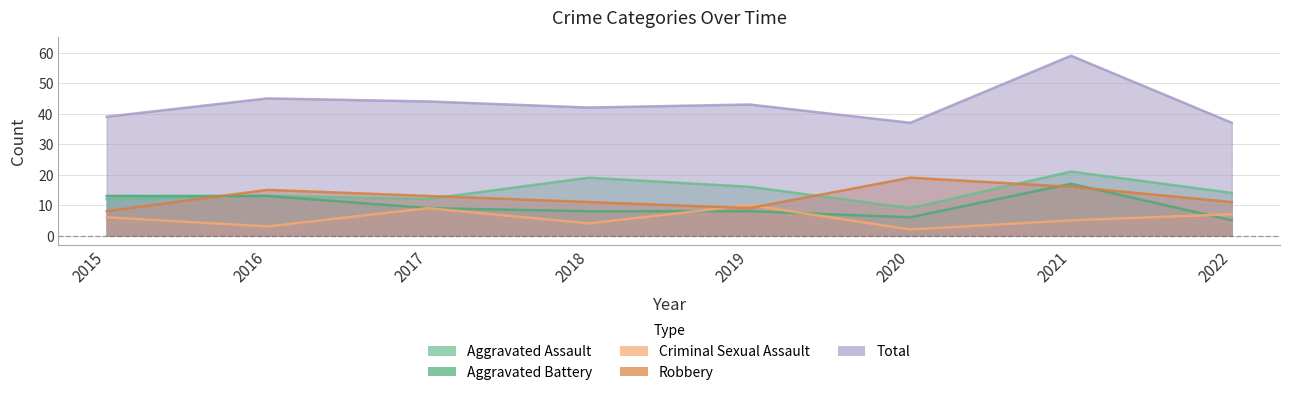

What is the value of the Robbery point at the 2nd from the left?

15